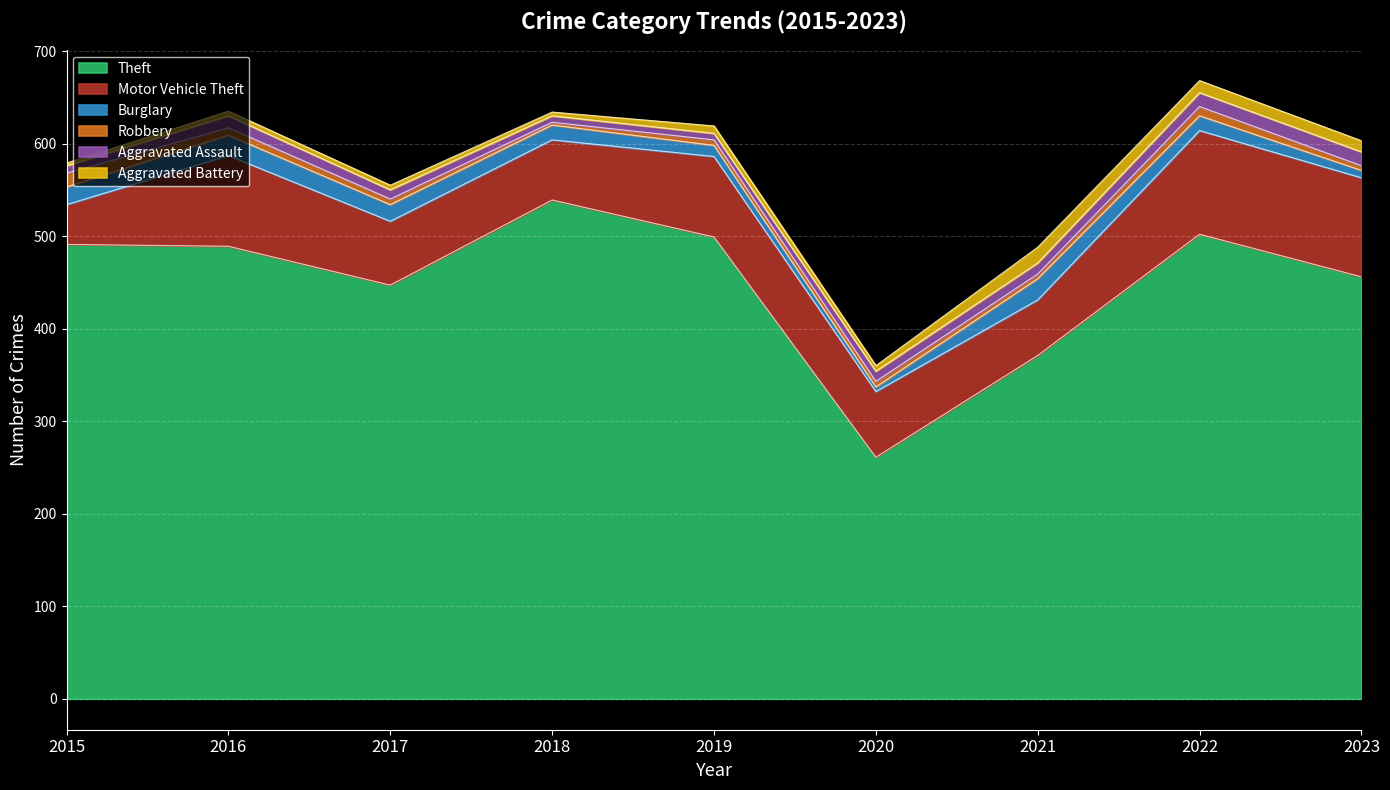

True or false: Motor Vehicle Theft and Robbery cross at least once.

False